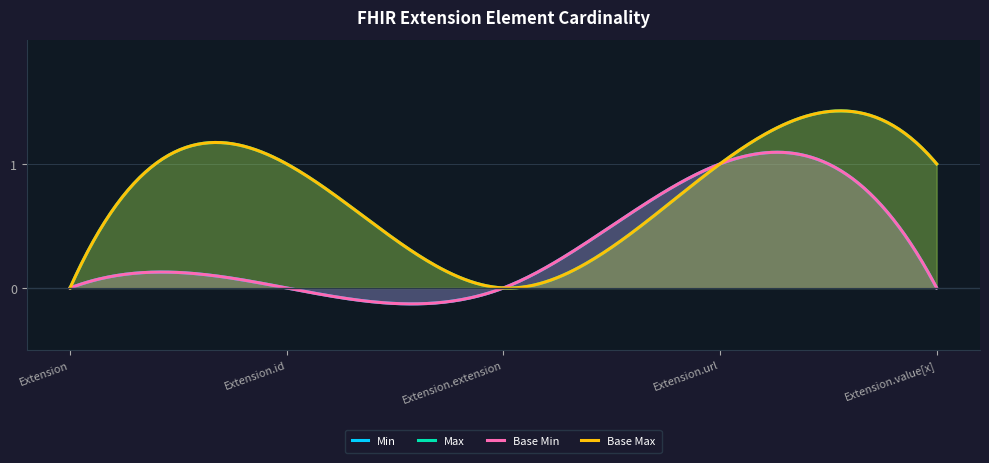

How many Base Min values are between 0 and 1?

5